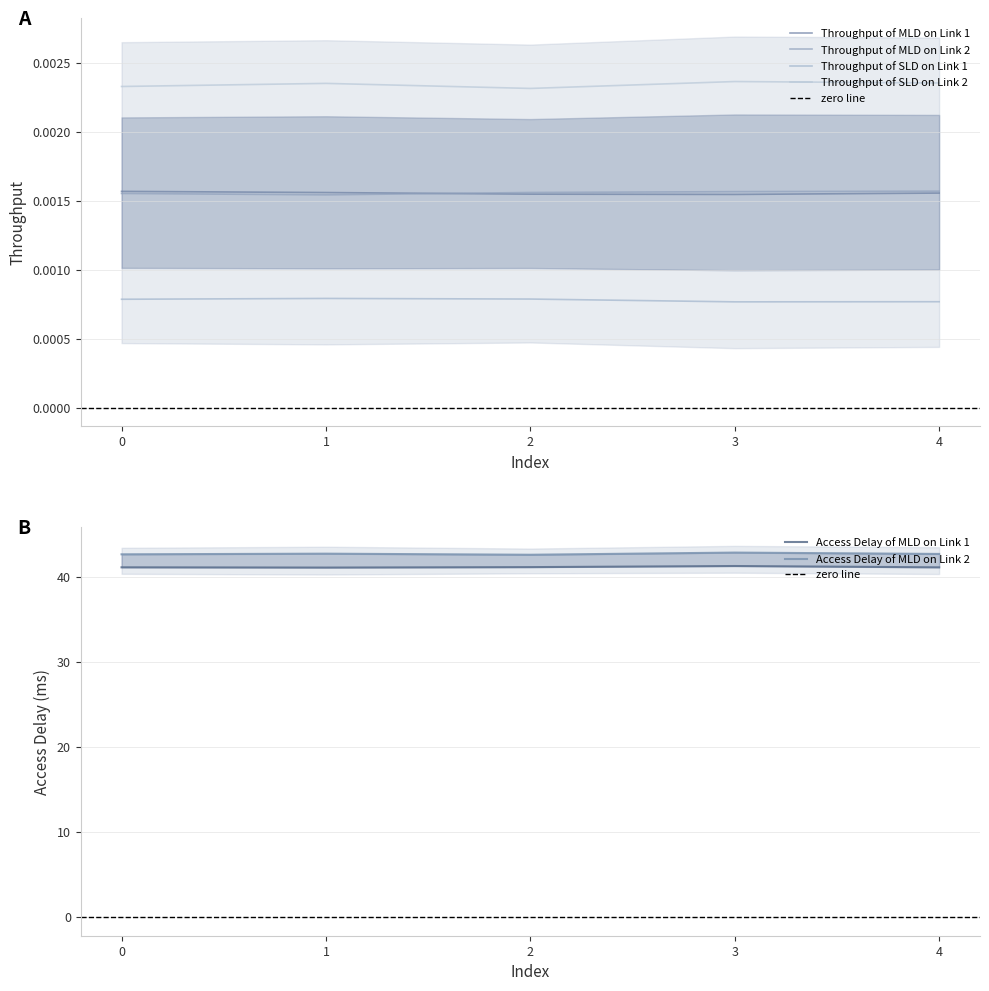

How many Throughput of MLD on Link 1 values are between 0 and 1?

5